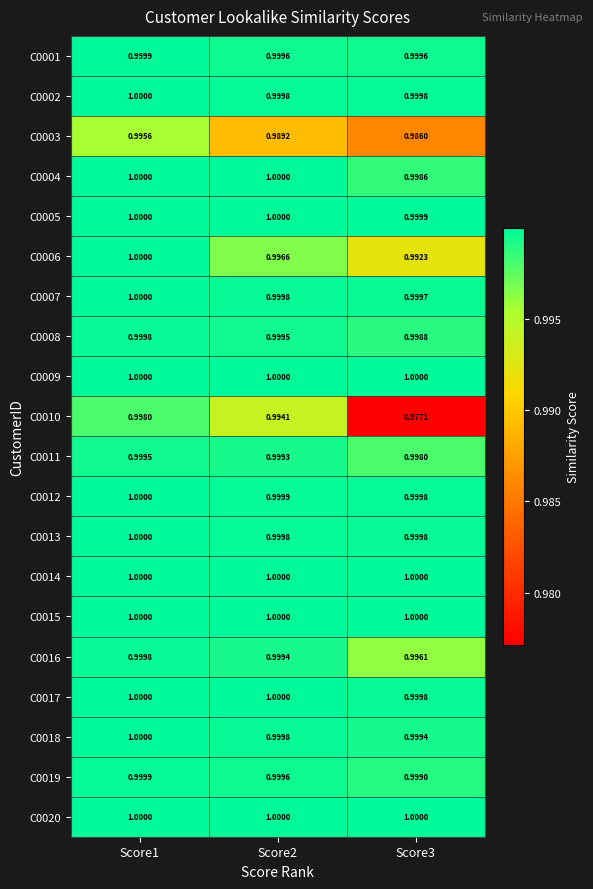

Is the value of C0018 at Score1 greater than the value of C0002 at Score3?

Yes